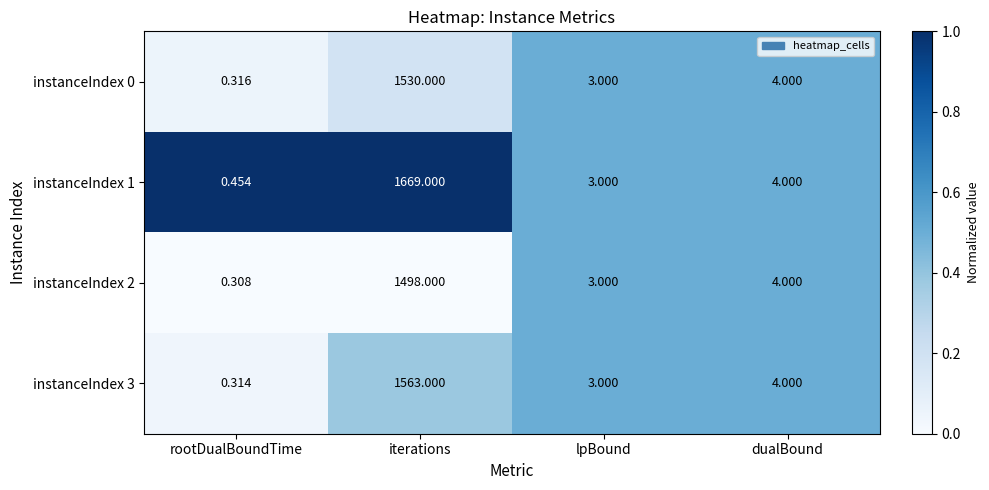

What is the total value across all series at lpBound?

12.0